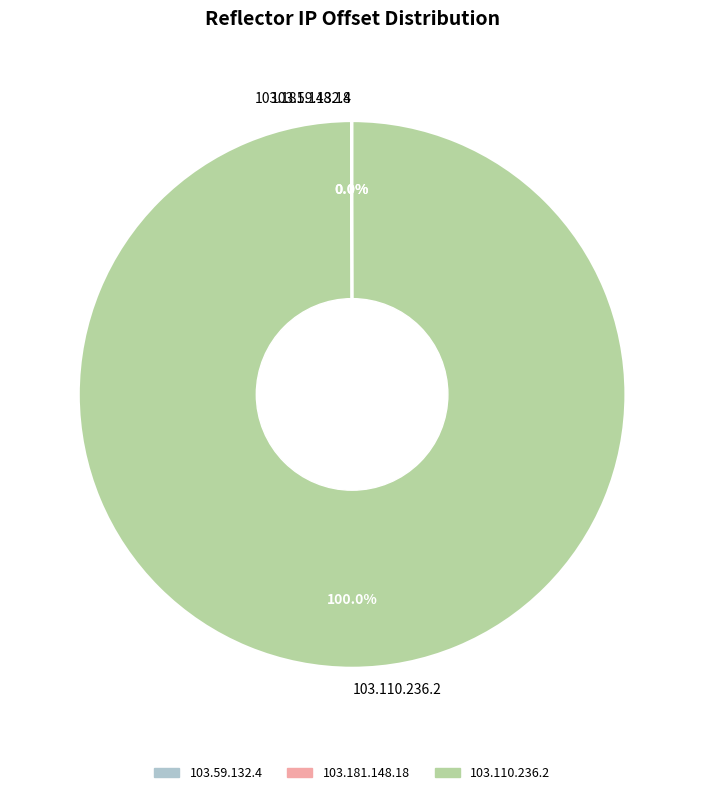

What is the largest slice in the pie chart?

103.110.236.2